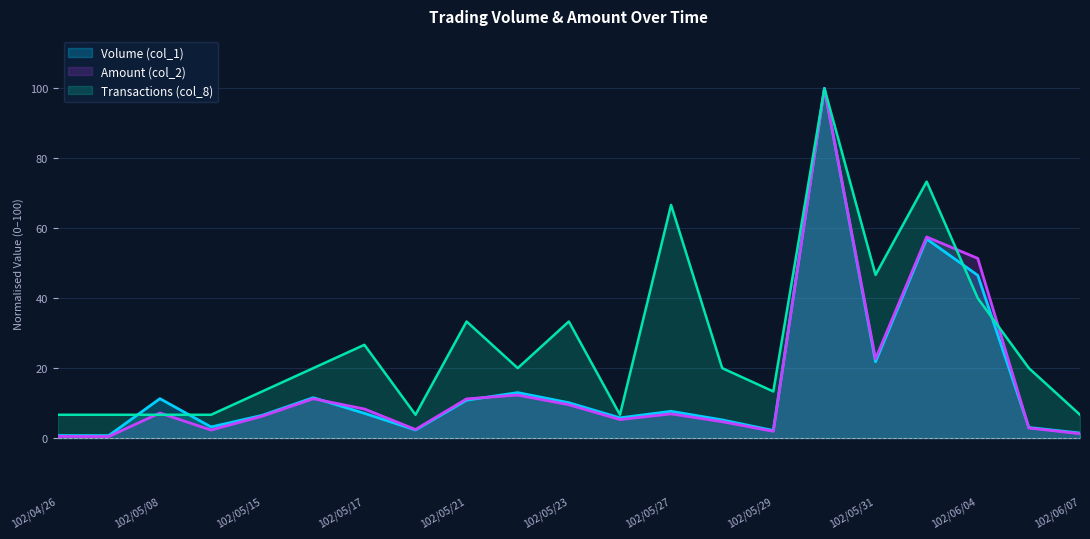

The Transactions (col_8) series shows 3.0 at 102/04/29. True or false?

False